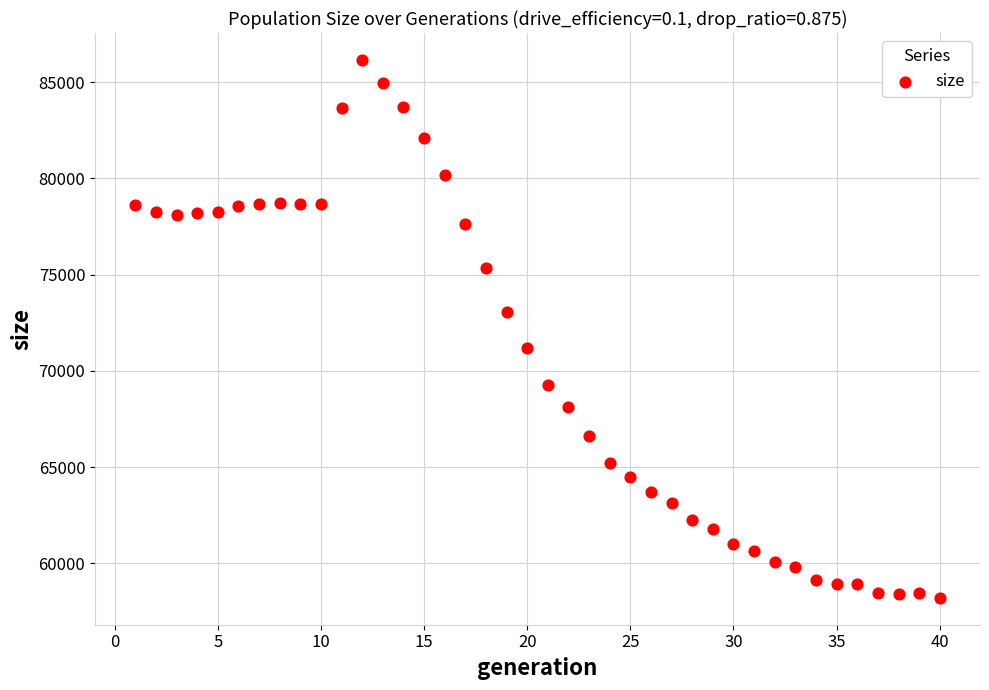

What is the range of Y values (max minus min)?

27933